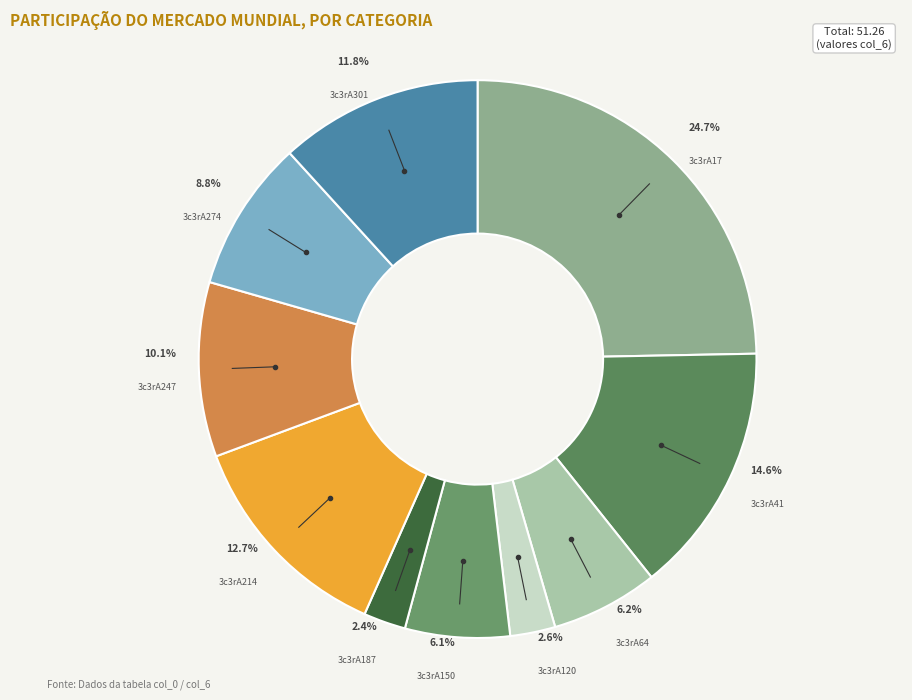

How many slices are in this pie chart?

10